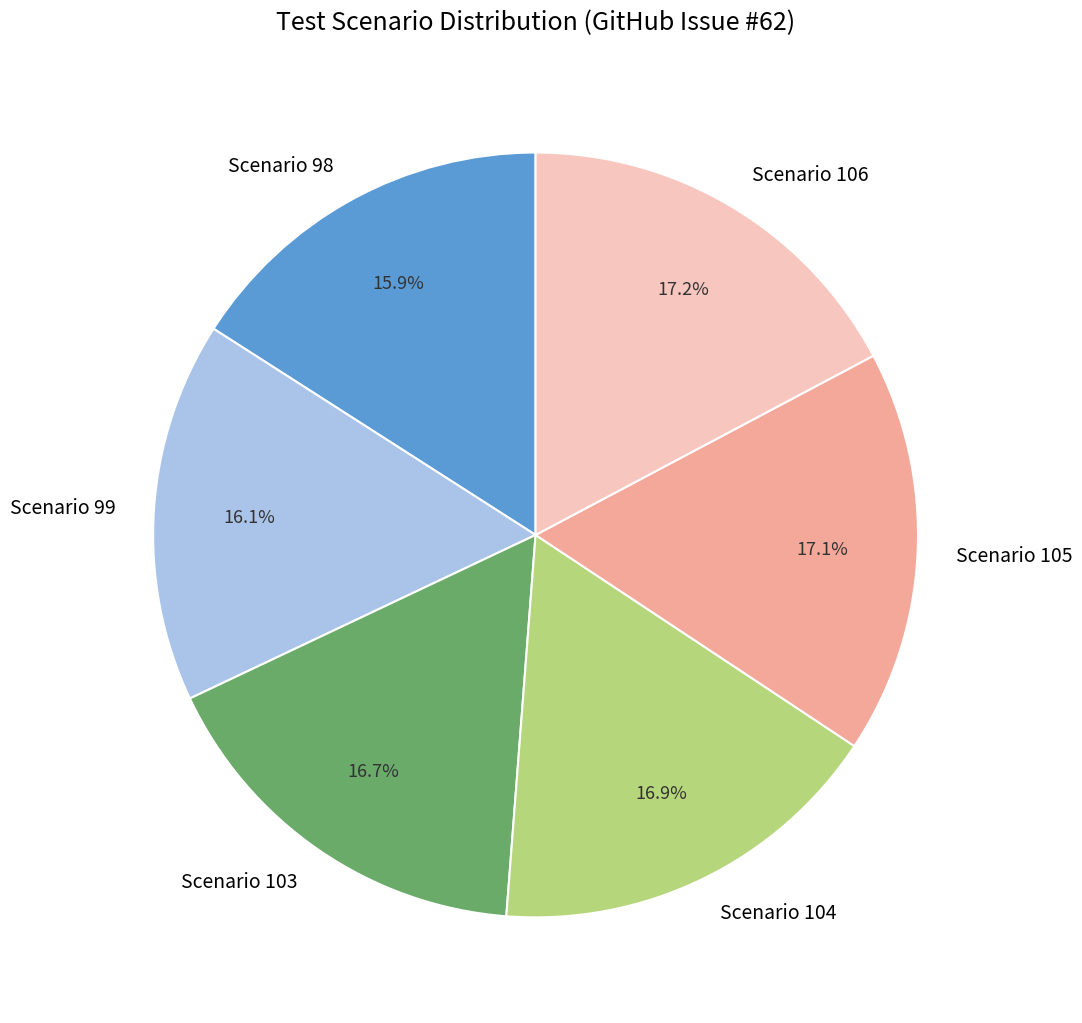

The Scenario 105 slice represents 9% of the pie. True or false?

False